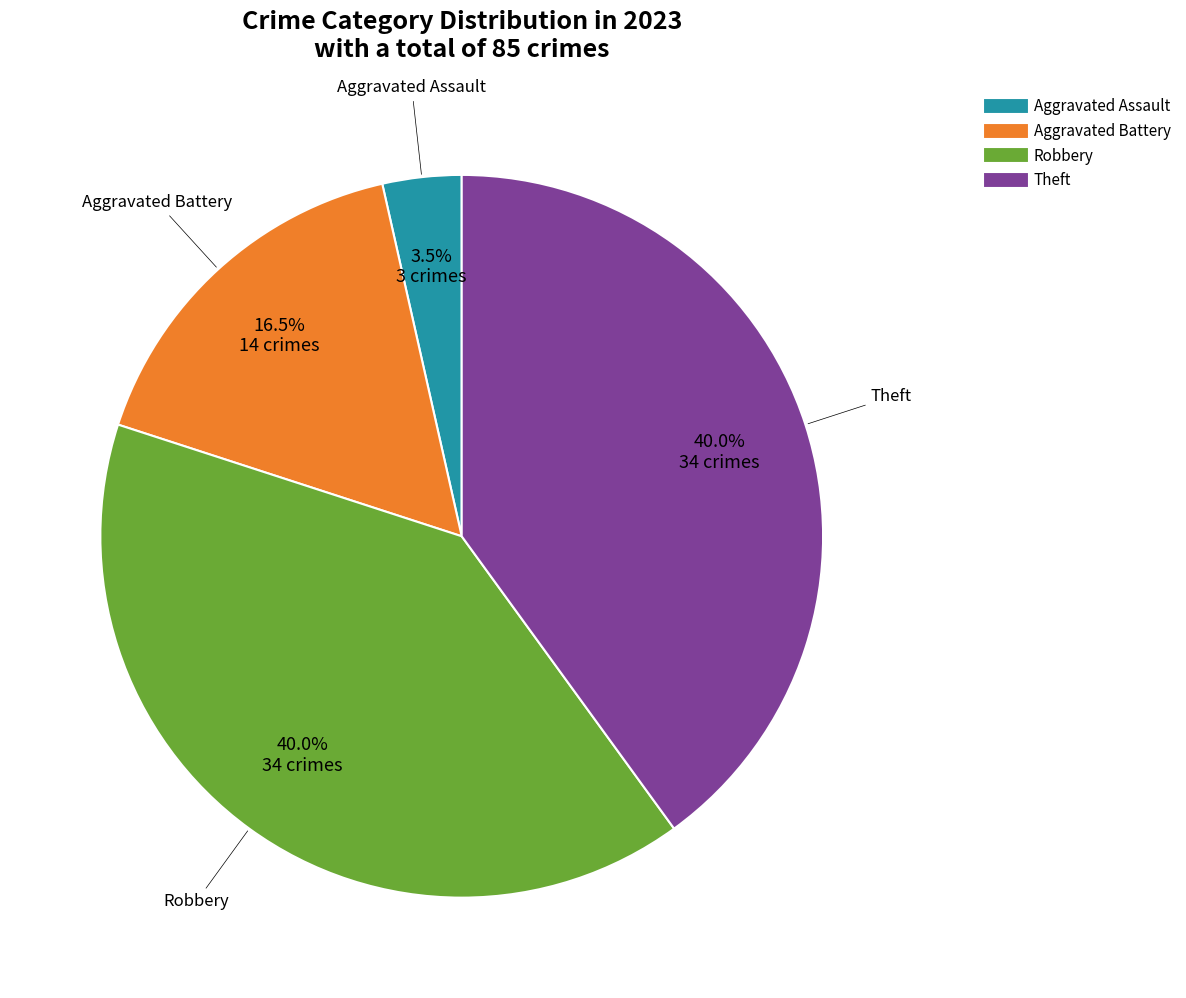

Is there a majority slice in this chart?

No